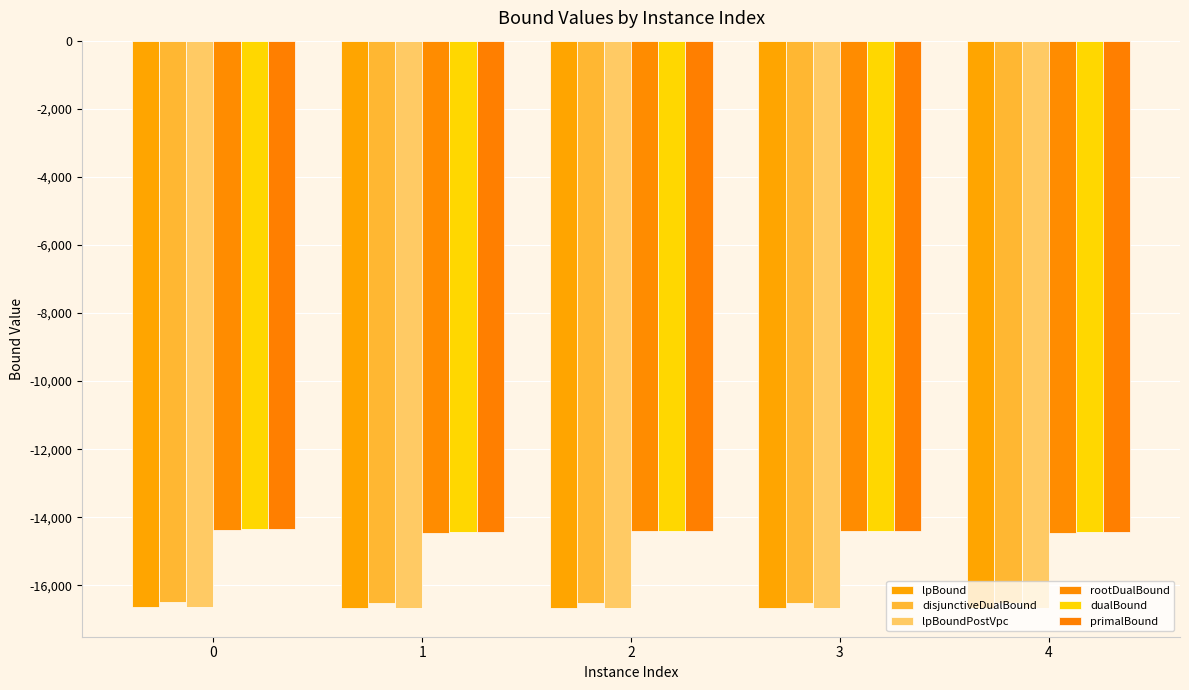

Is the value of lpBound at 3 greater than the value of rootDualBound at 2?

No